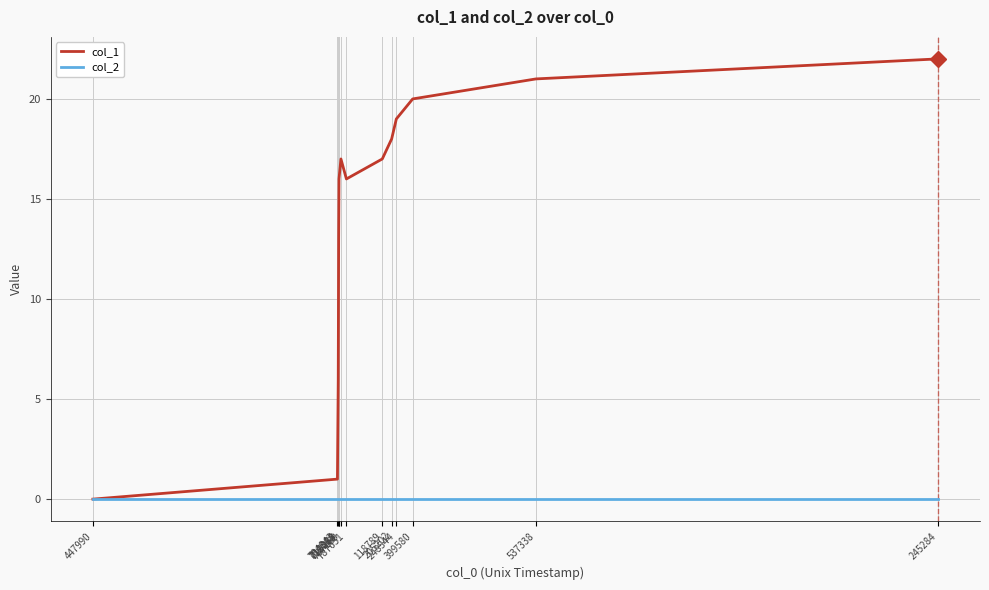

Reading left to right, transcribe all the data shown in this chart.

col_1: 0	1	6	13	16	17	16	17	18	19	20	21	22
col_2: 0	0	0	0	0	0	0	0	0	0	0	0	0